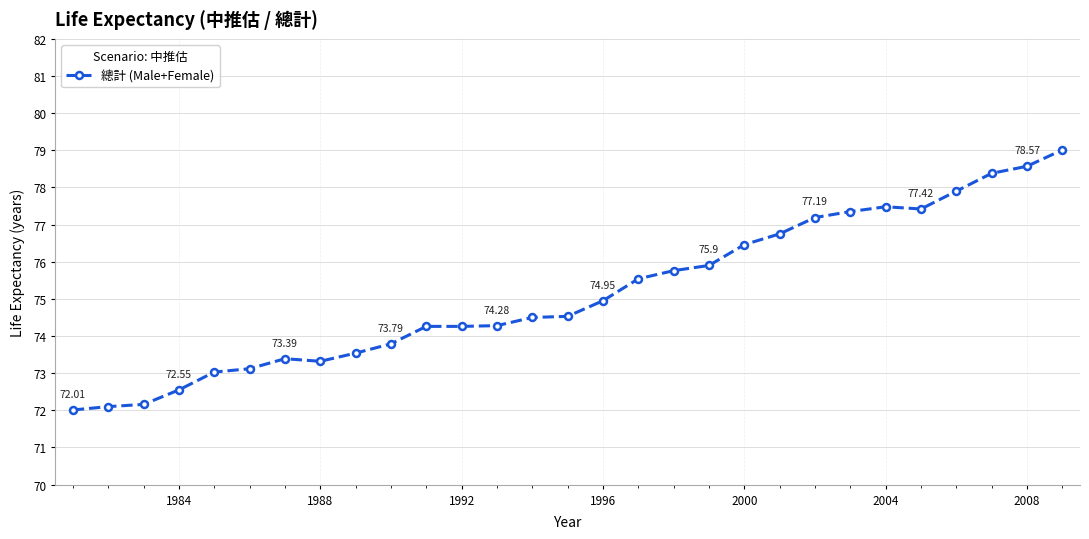

What is the sum of all values?

2179.5